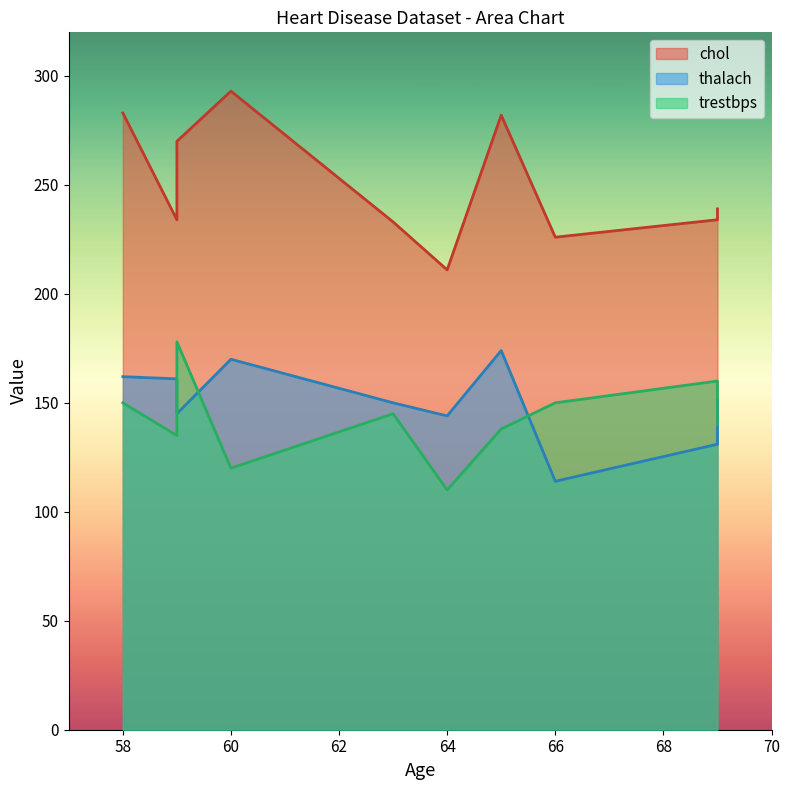

Does the chart have visible grid lines?

No